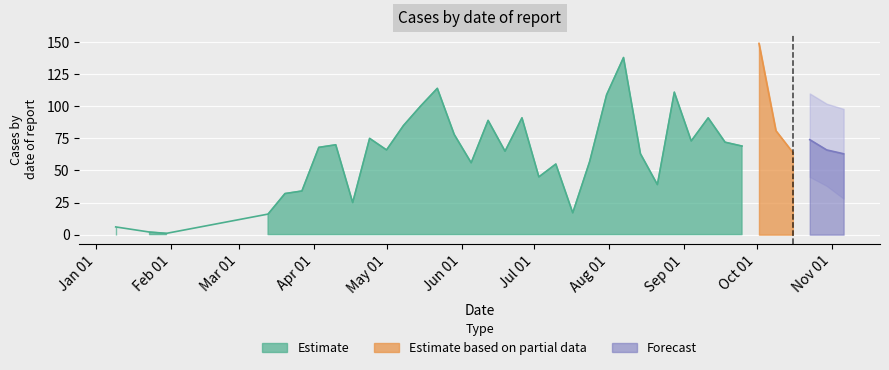

How many lines are shown in the chart?

3